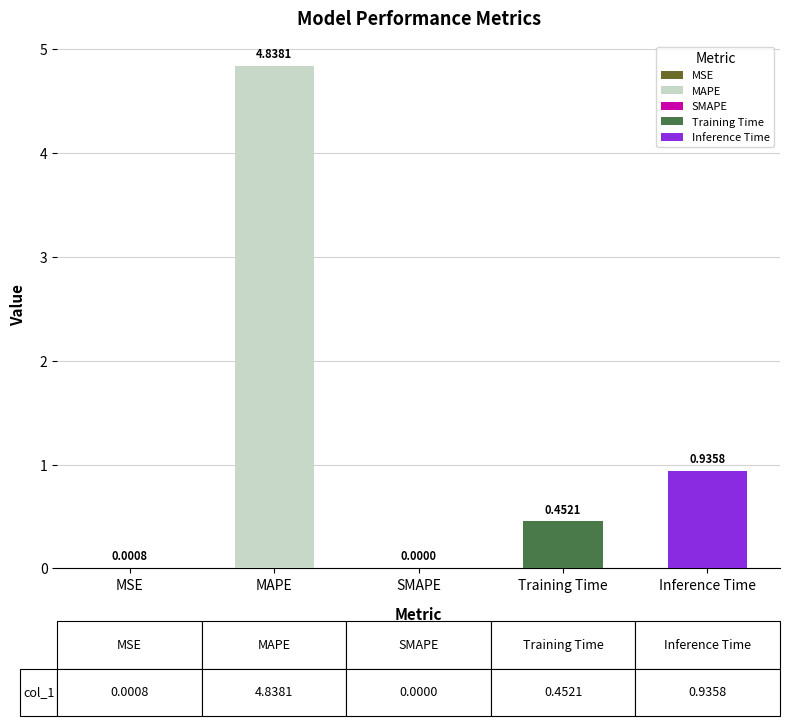

Does the chart contain stacked bars?

No